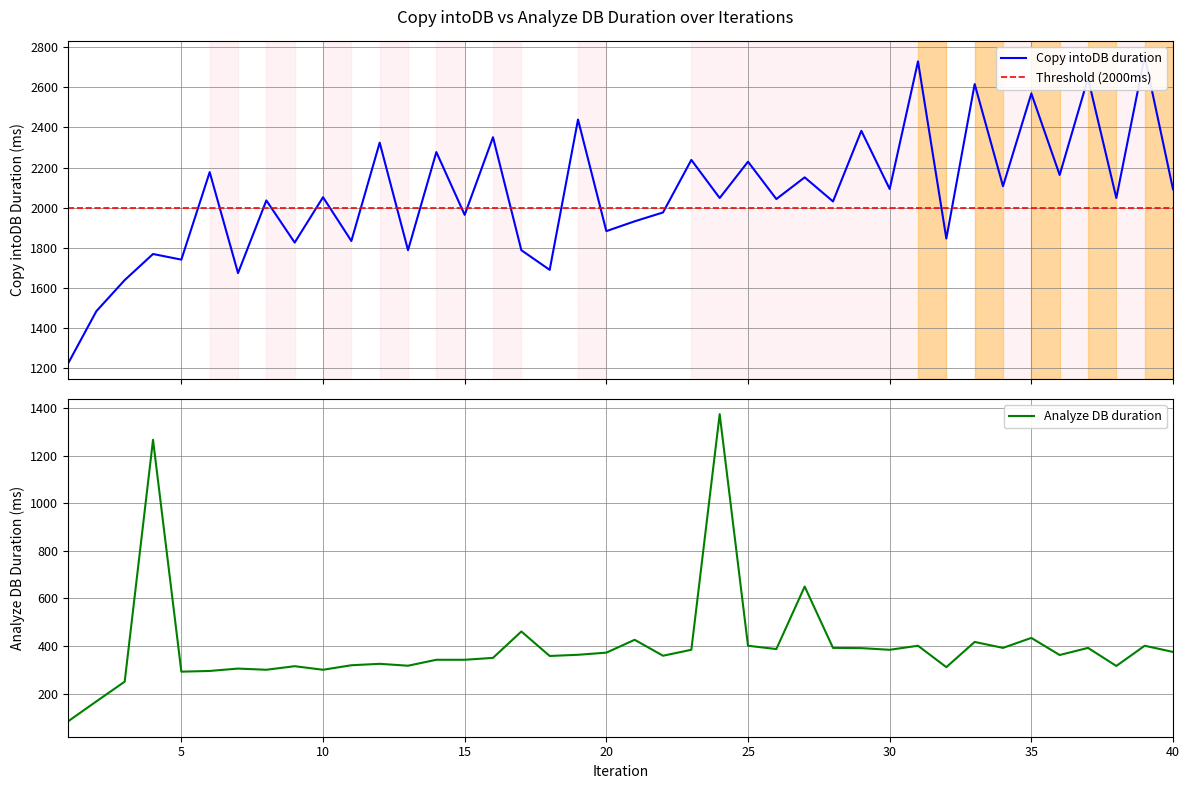

What is the value of the Copy intoDB duration point at the 18th from the left?

1690